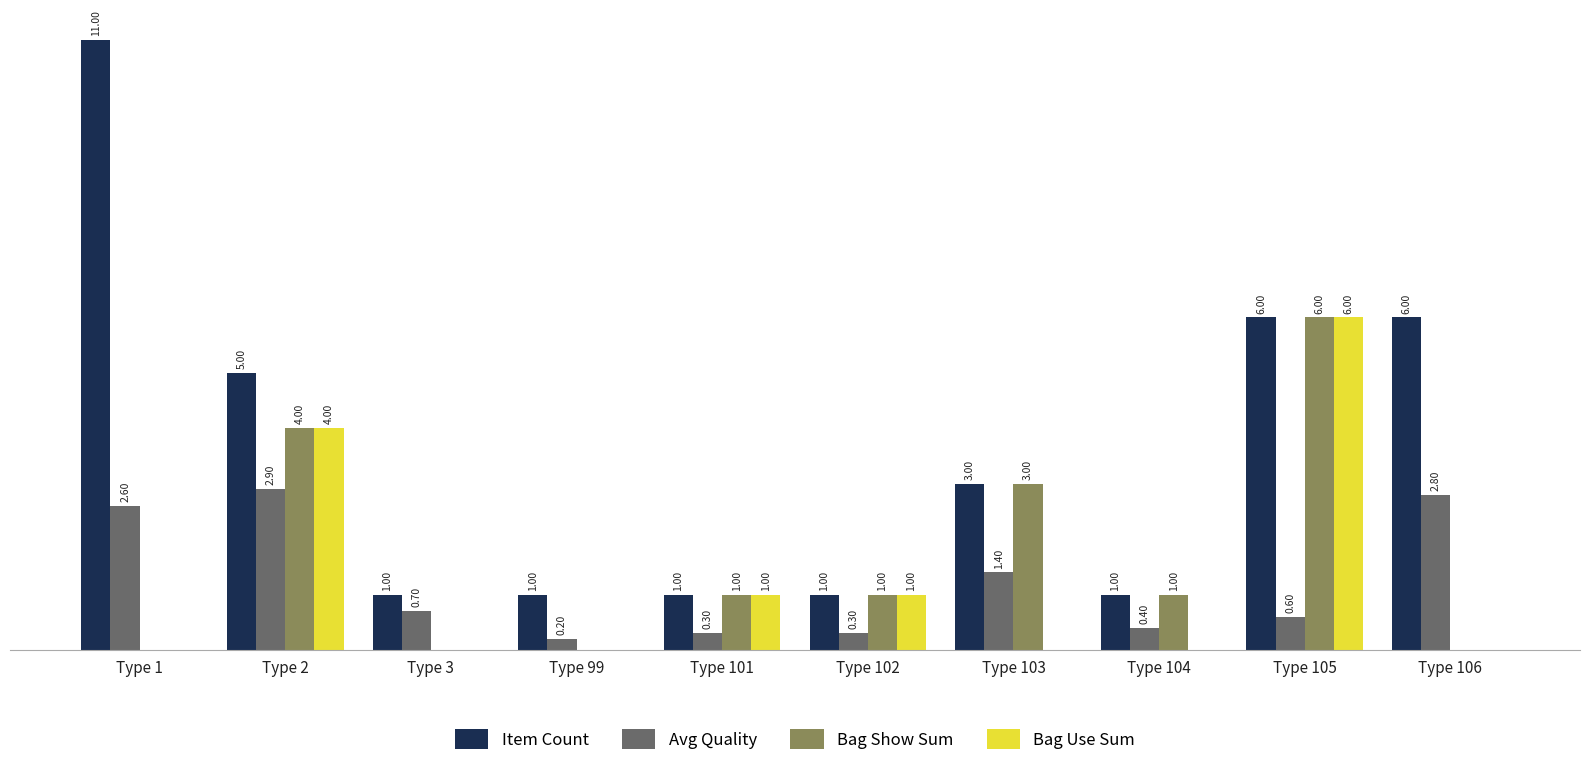

Which series changed the most between Type 1 and Type 104?

Item Count